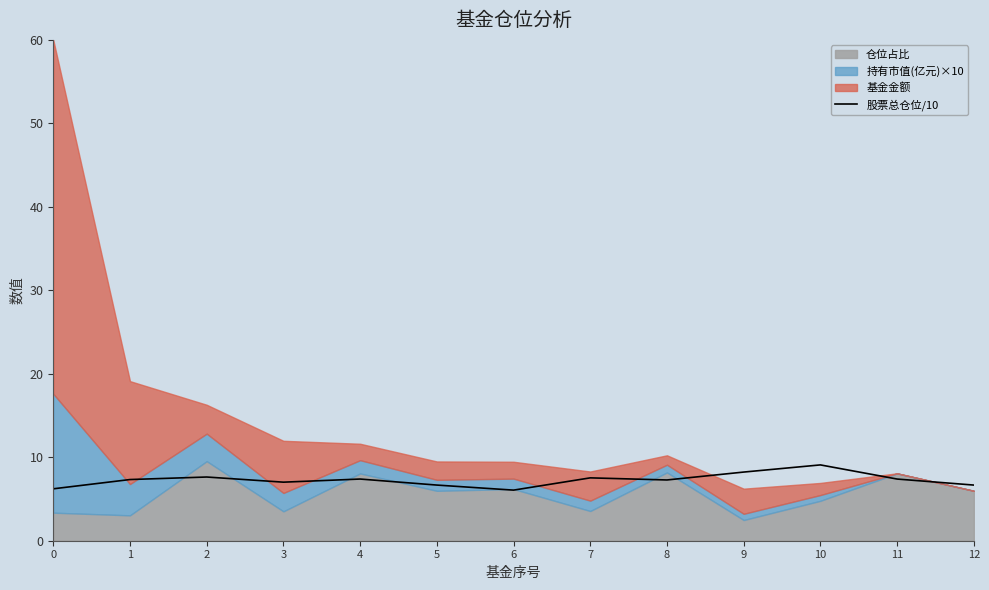

What is the ratio of the value at 6 to the value at 12?

0.9